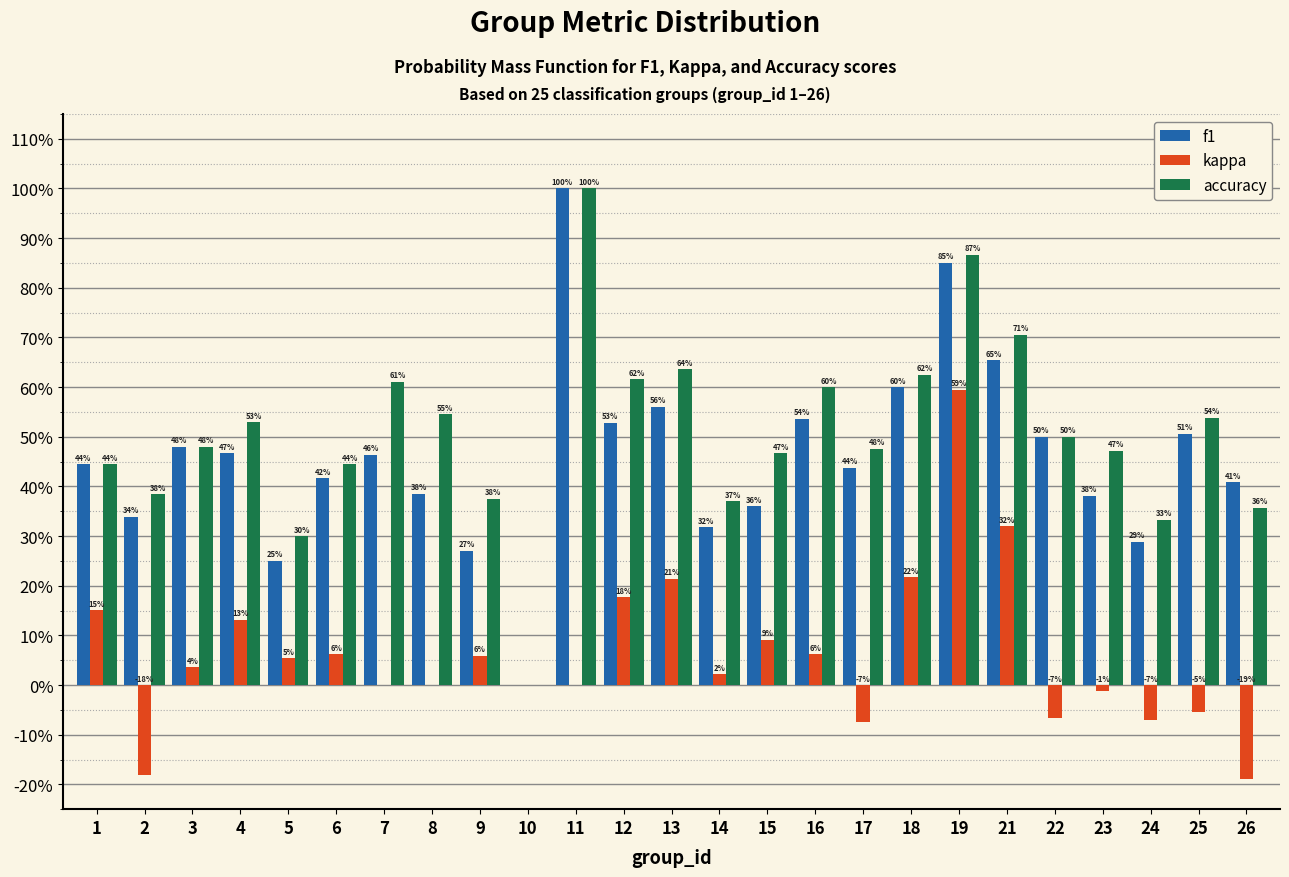

Are the bars grouped side by side (vs. stacked)?

Yes